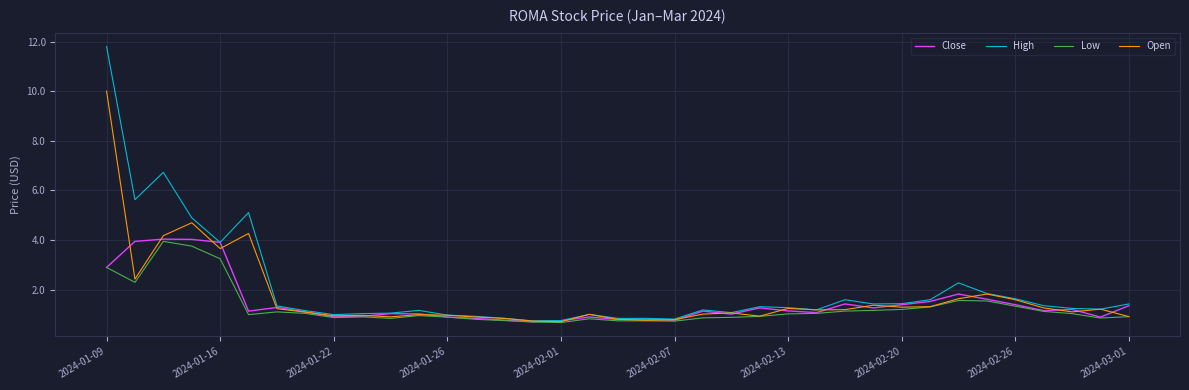

Which series has the largest range (max minus min)?

High